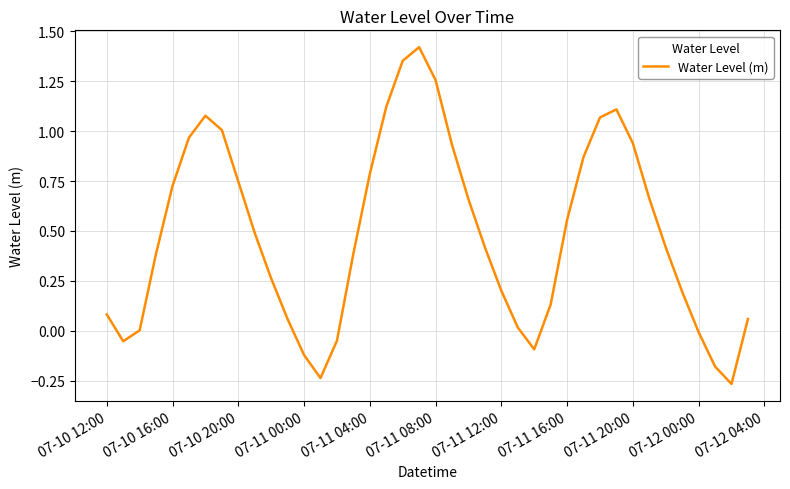

What is the difference between the maximum and minimum values?

1.7